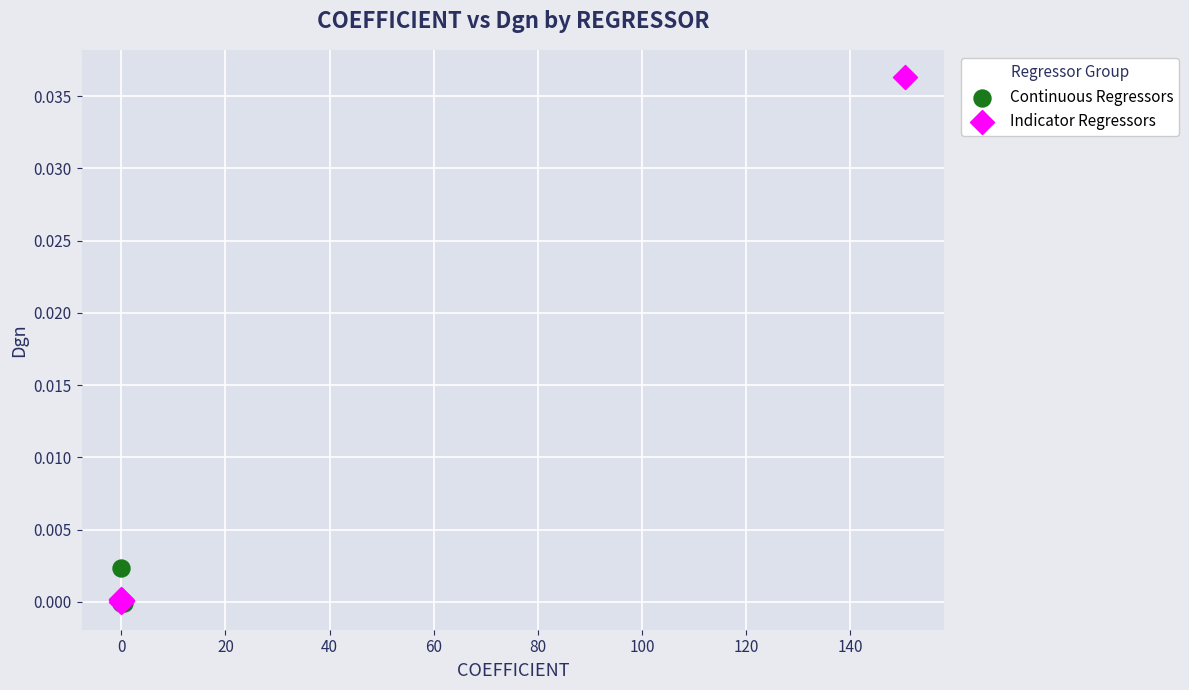

Which series reaches the maximum Y coordinate?

Indicator Regressors